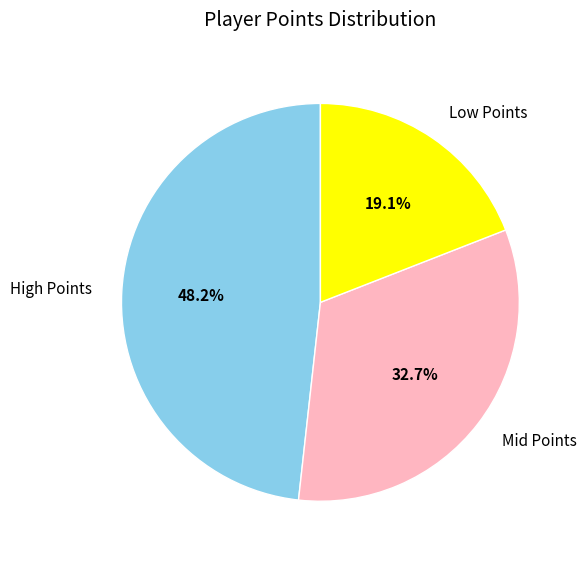

Between High Points and Low Points, which is larger?

High Points